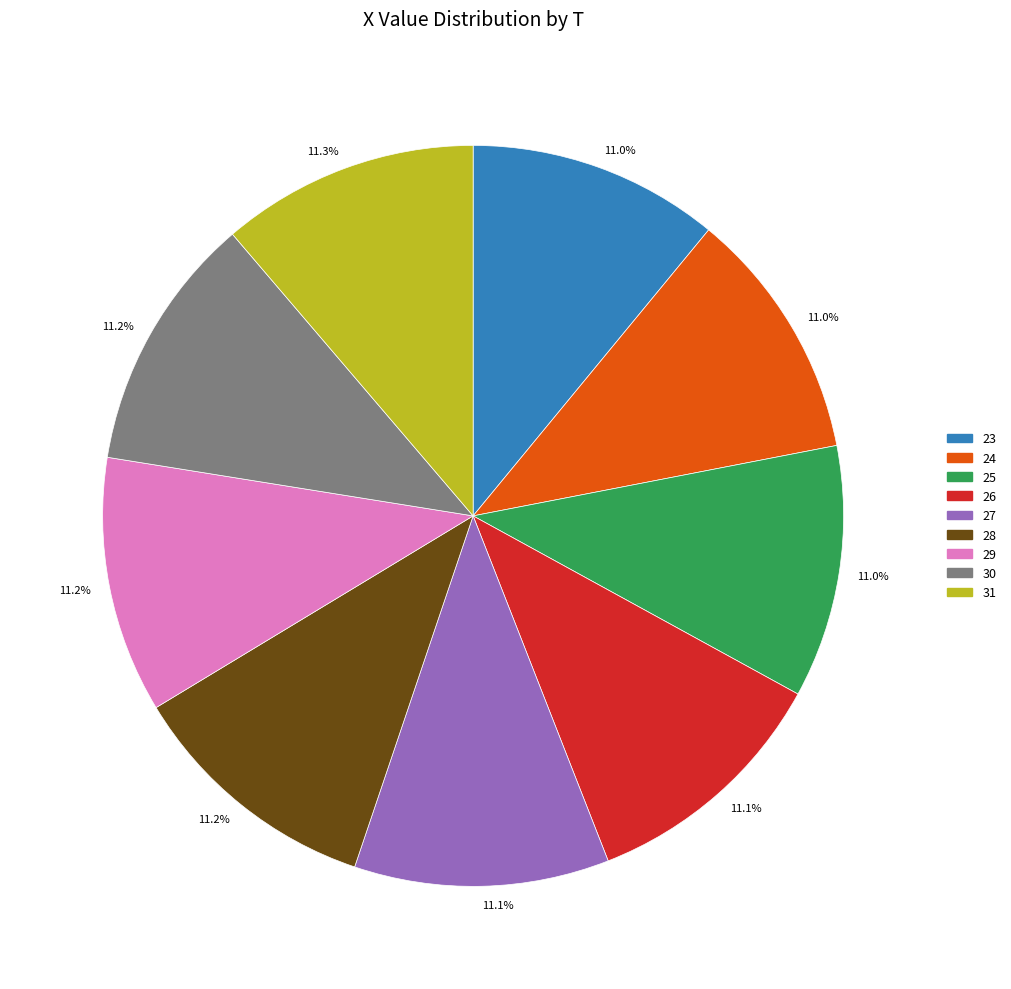

How many slices are in this pie chart?

9